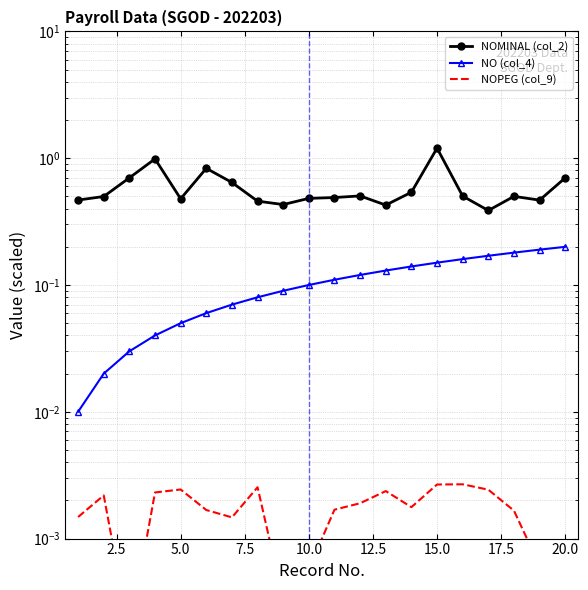

True or false: NO (col_4) has more than 1 interior local peaks.

False